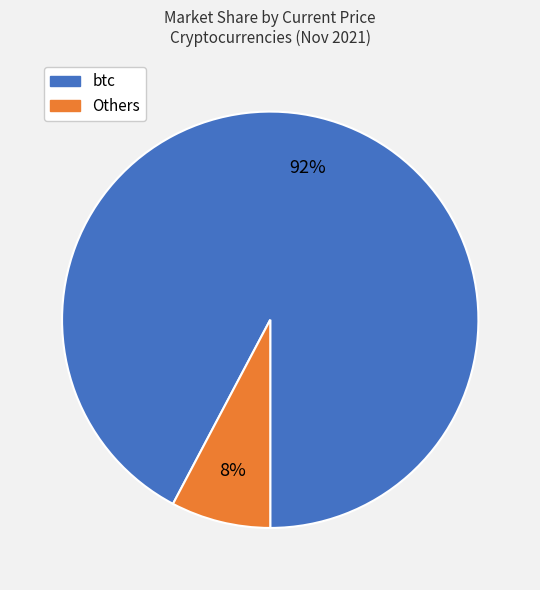

Between Others and btc, which is larger?

btc